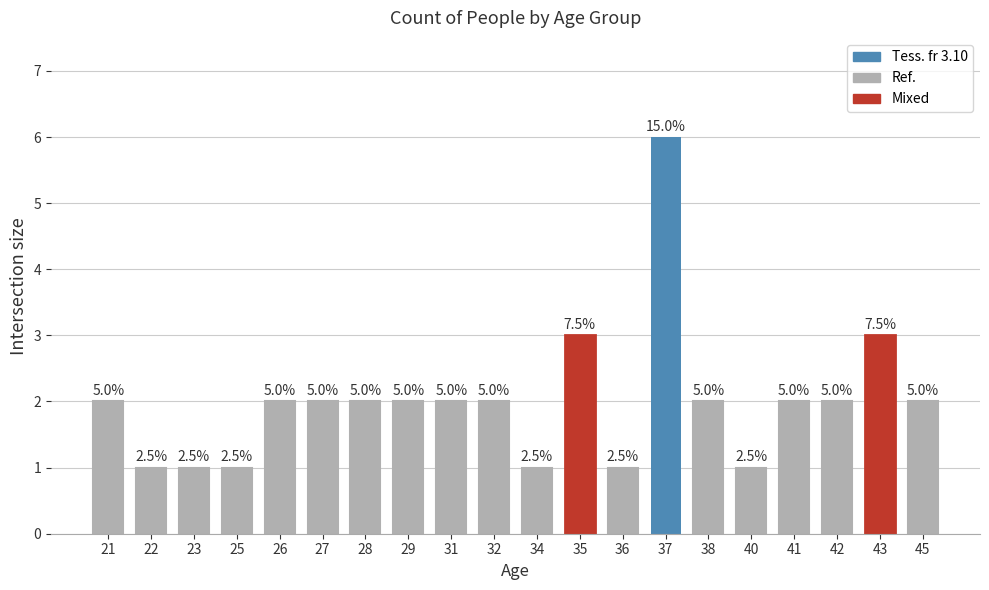

Is it true that the value at 35 is 1?

False